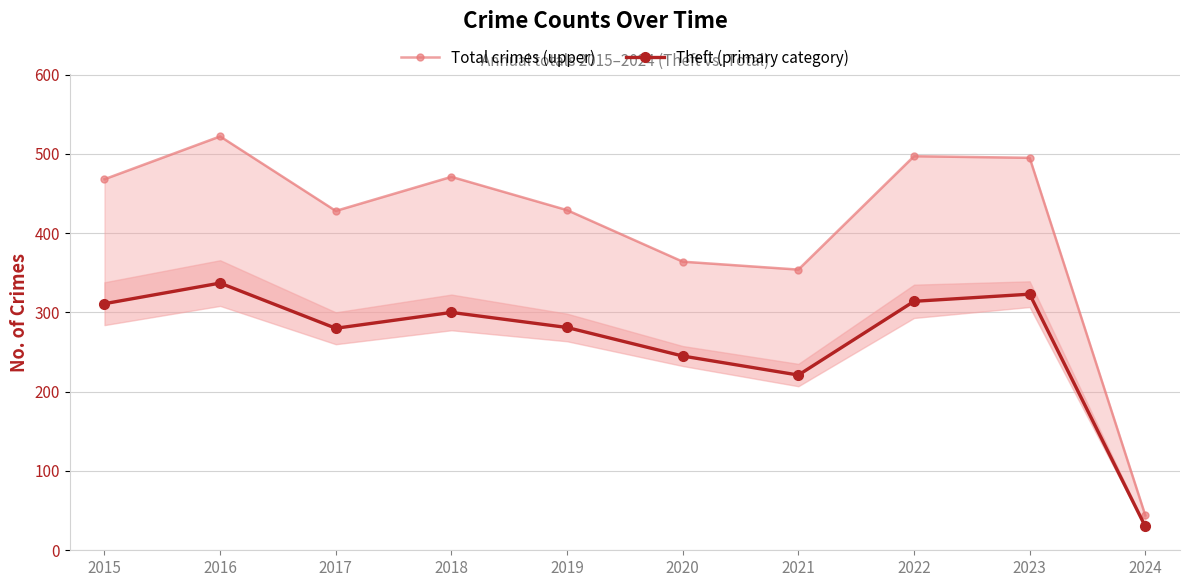

At 2016, list the series in order from smallest to largest.

Theft (primary category), Total crimes (upper)